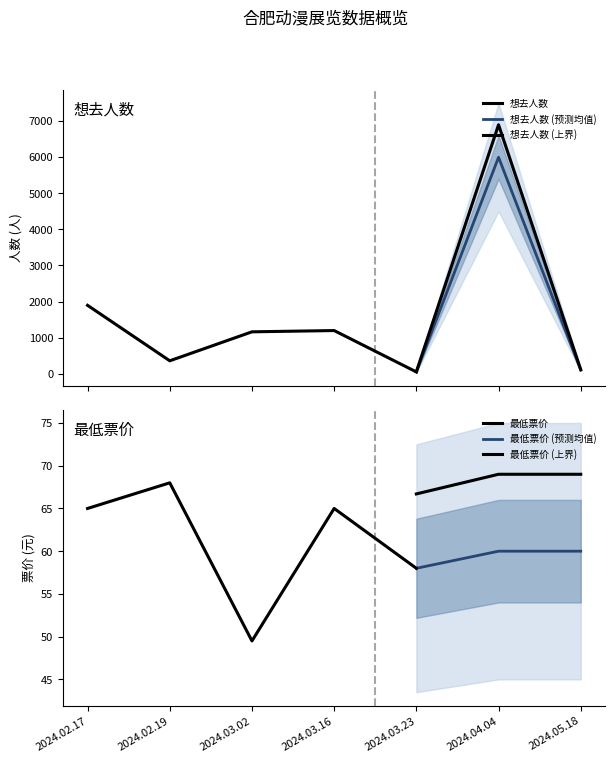

Is it true that 想去人数 equals 1895.0 at 2024.02.17?

True